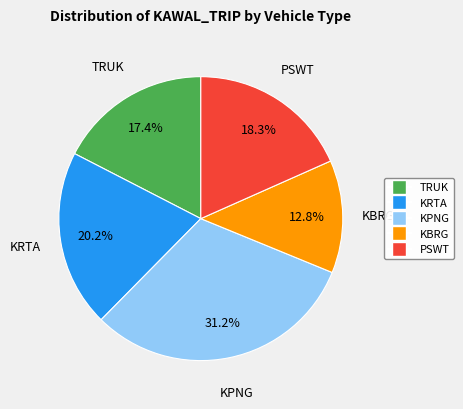

The PSWT slice represents 18% of the pie. True or false?

True